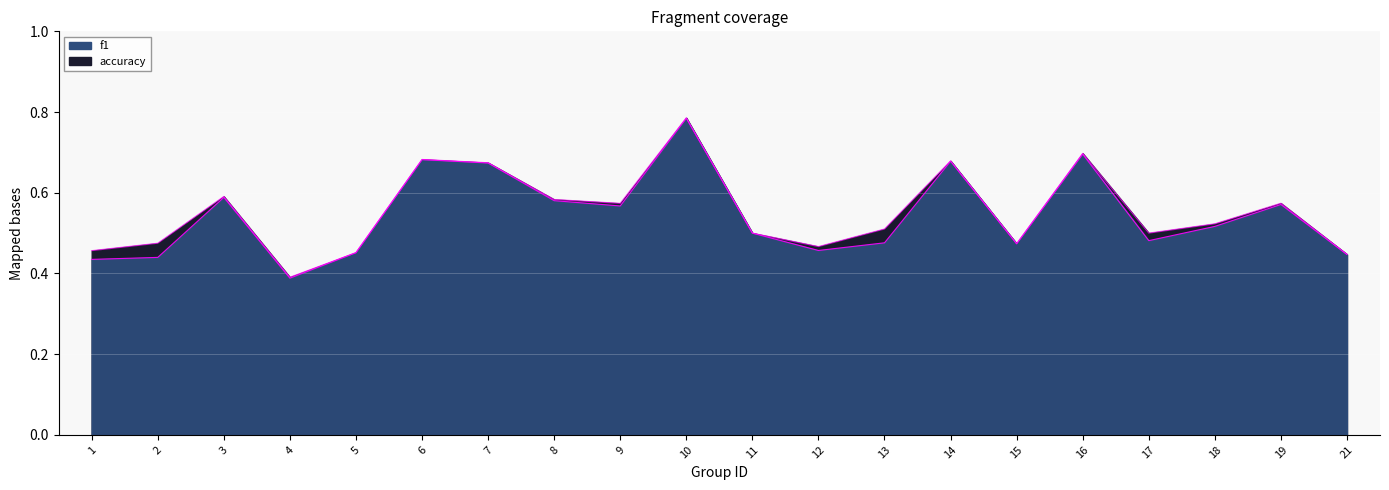

What is the lowest value of the accuracy series?

0.4